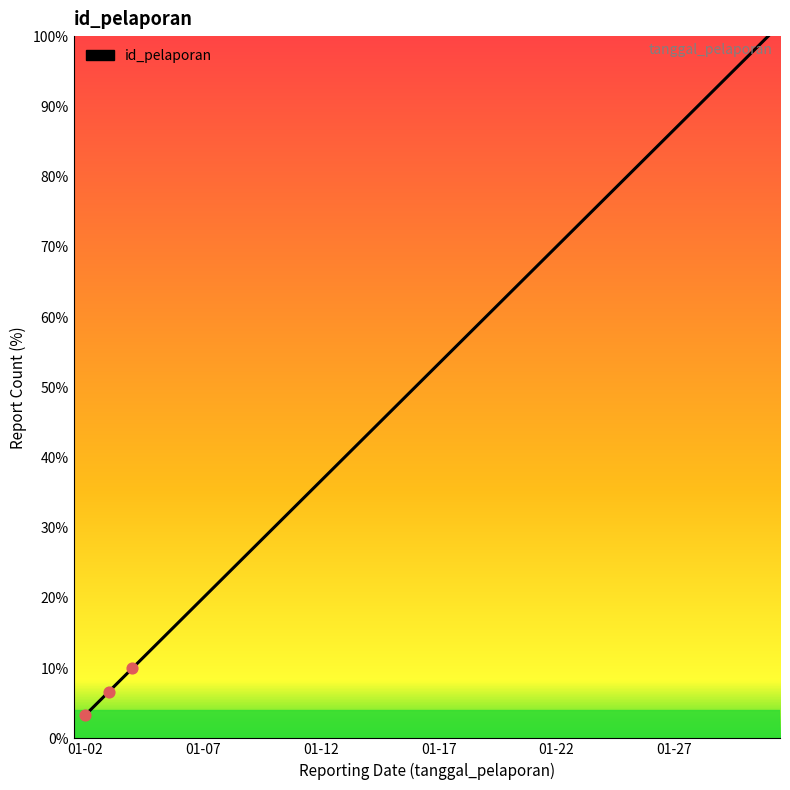

What is the difference between the maximum and minimum values?

96.7